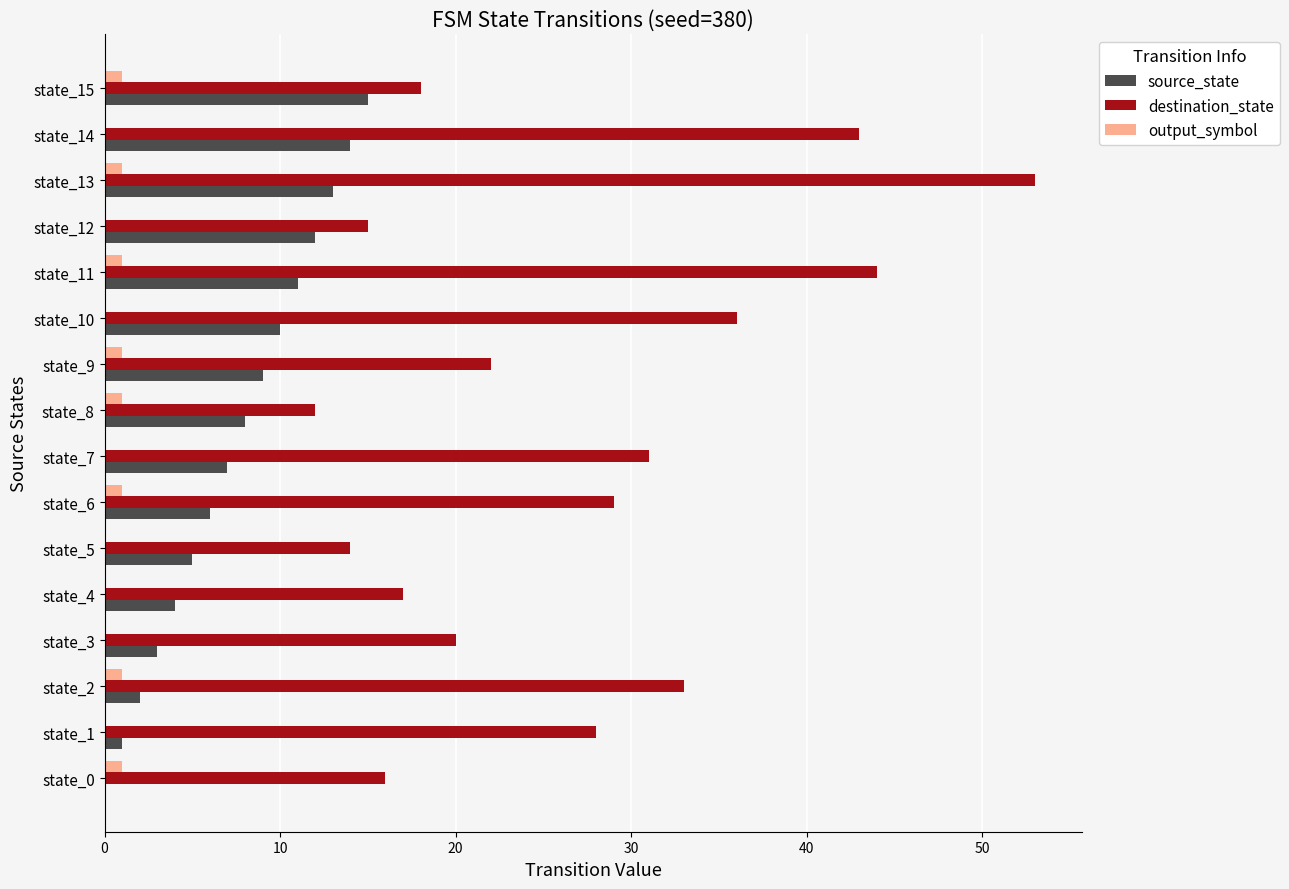

What is the sum of all source_state values?

120